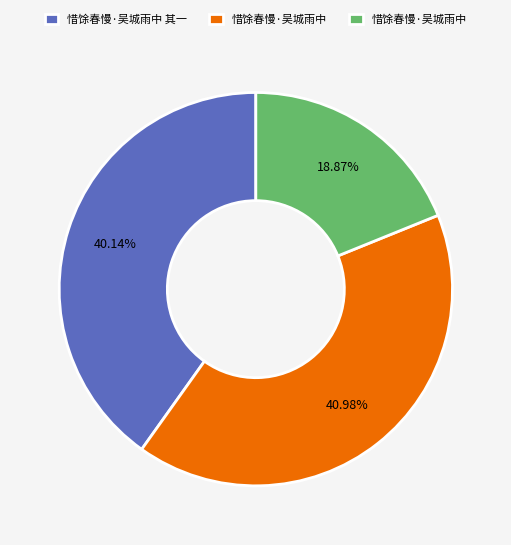

Is there any slice that represents more than half of the pie?

No